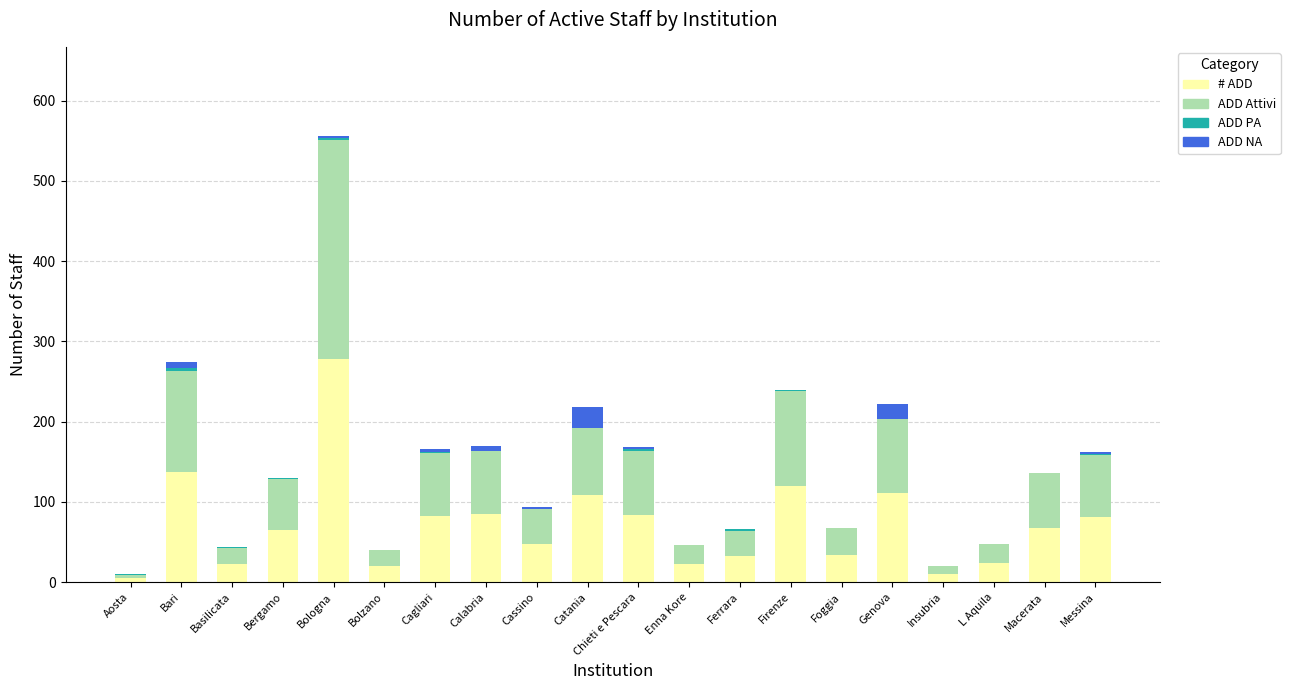

What is the sum of the # ADD values at Calabria and Bolzano?

105